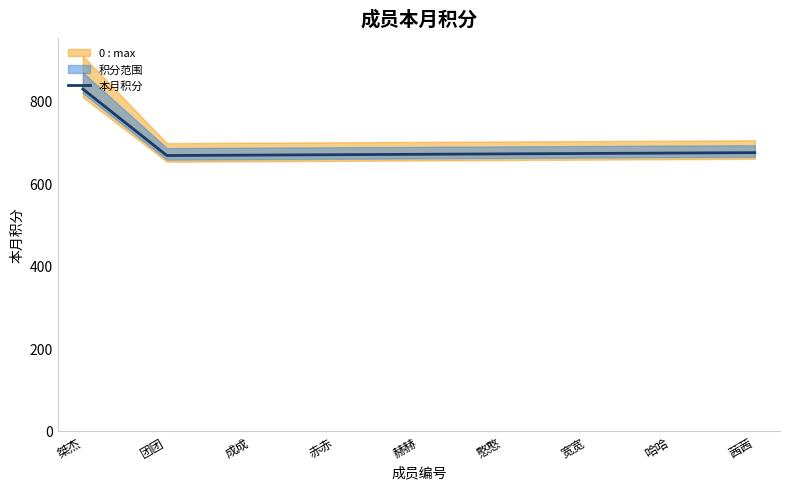

What is the sum of all values?

6188.4